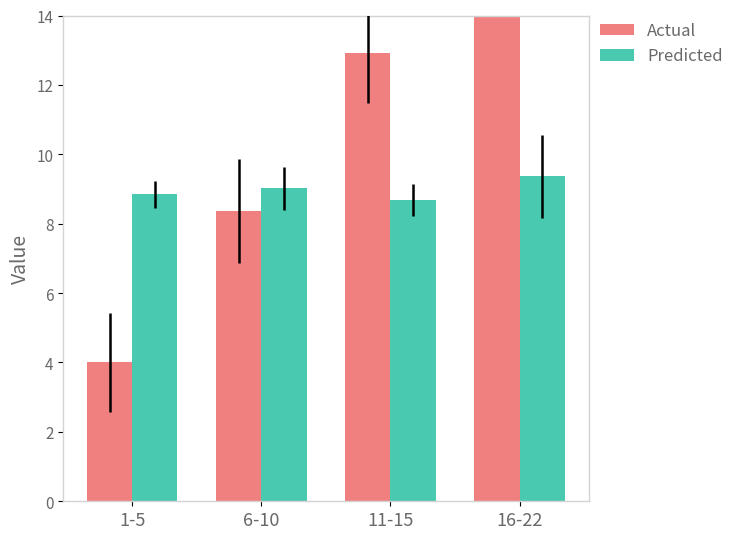

What is the difference between the Predicted values at 6-10 and 16-22?

0.4